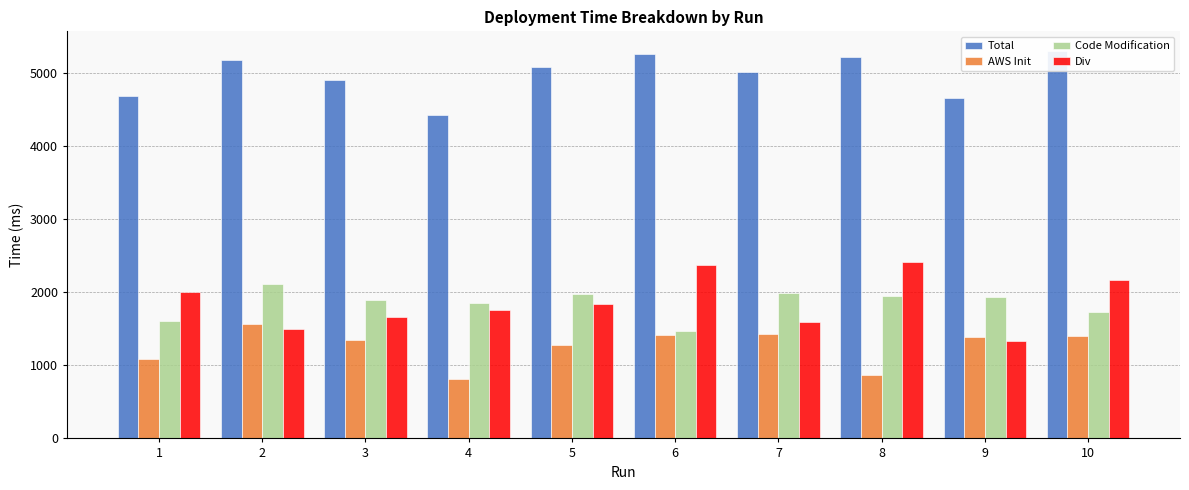

At which label does AWS Init reach its minimum?

4